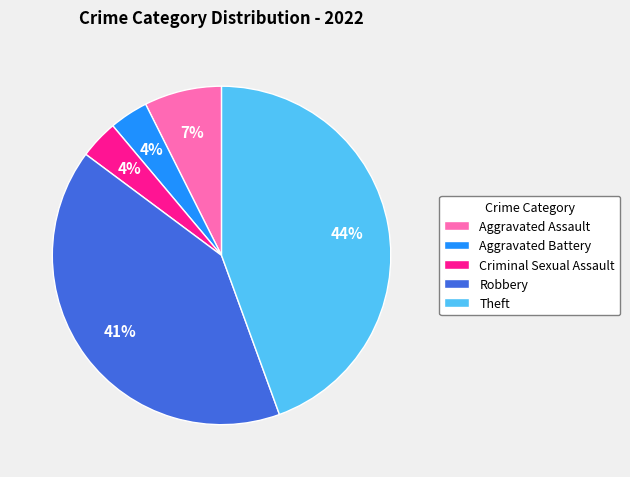

The Robbery slice represents 41% of the pie. True or false?

True